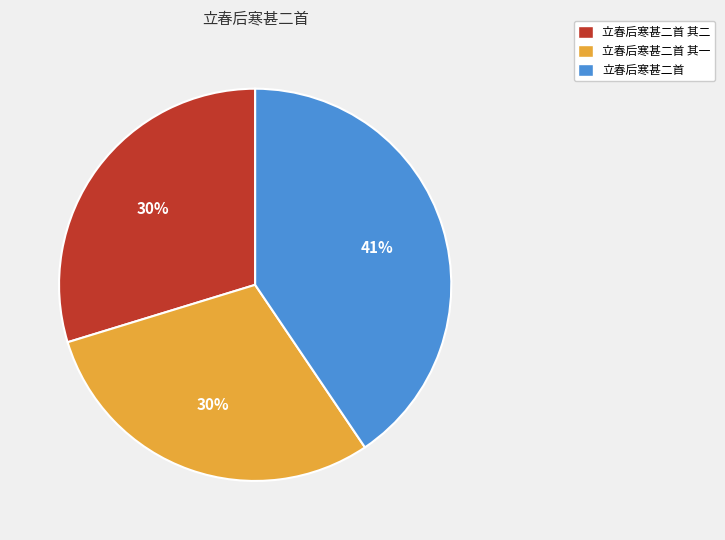

To the nearest percent, what is the difference between the largest and smallest slice percentages?

11%